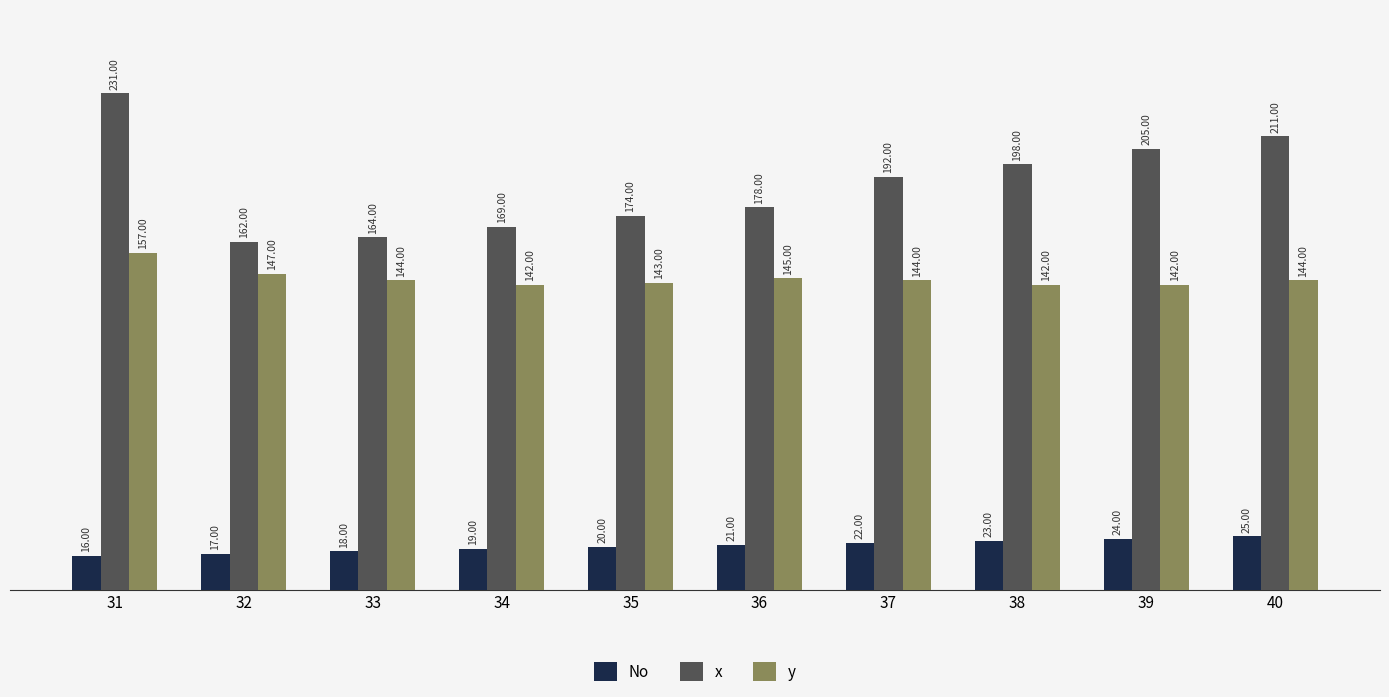

Is the value of y at 38 greater than the value of No at 39?

Yes